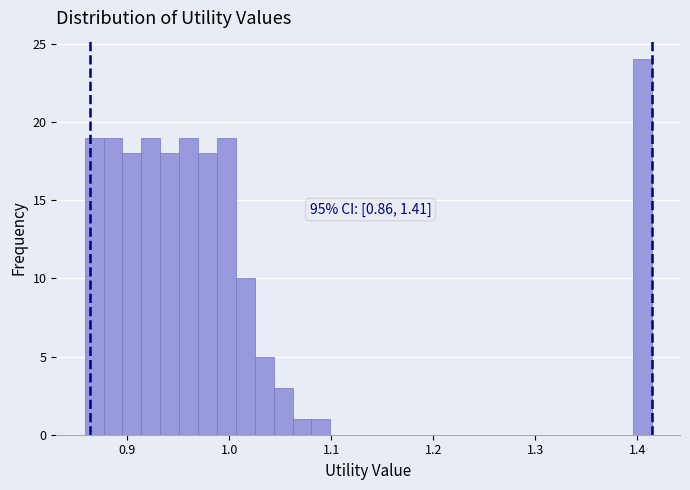

Around what value on the x-axis is the tallest bar? Give the approximate position of its centre, as read against the axis.

1.40